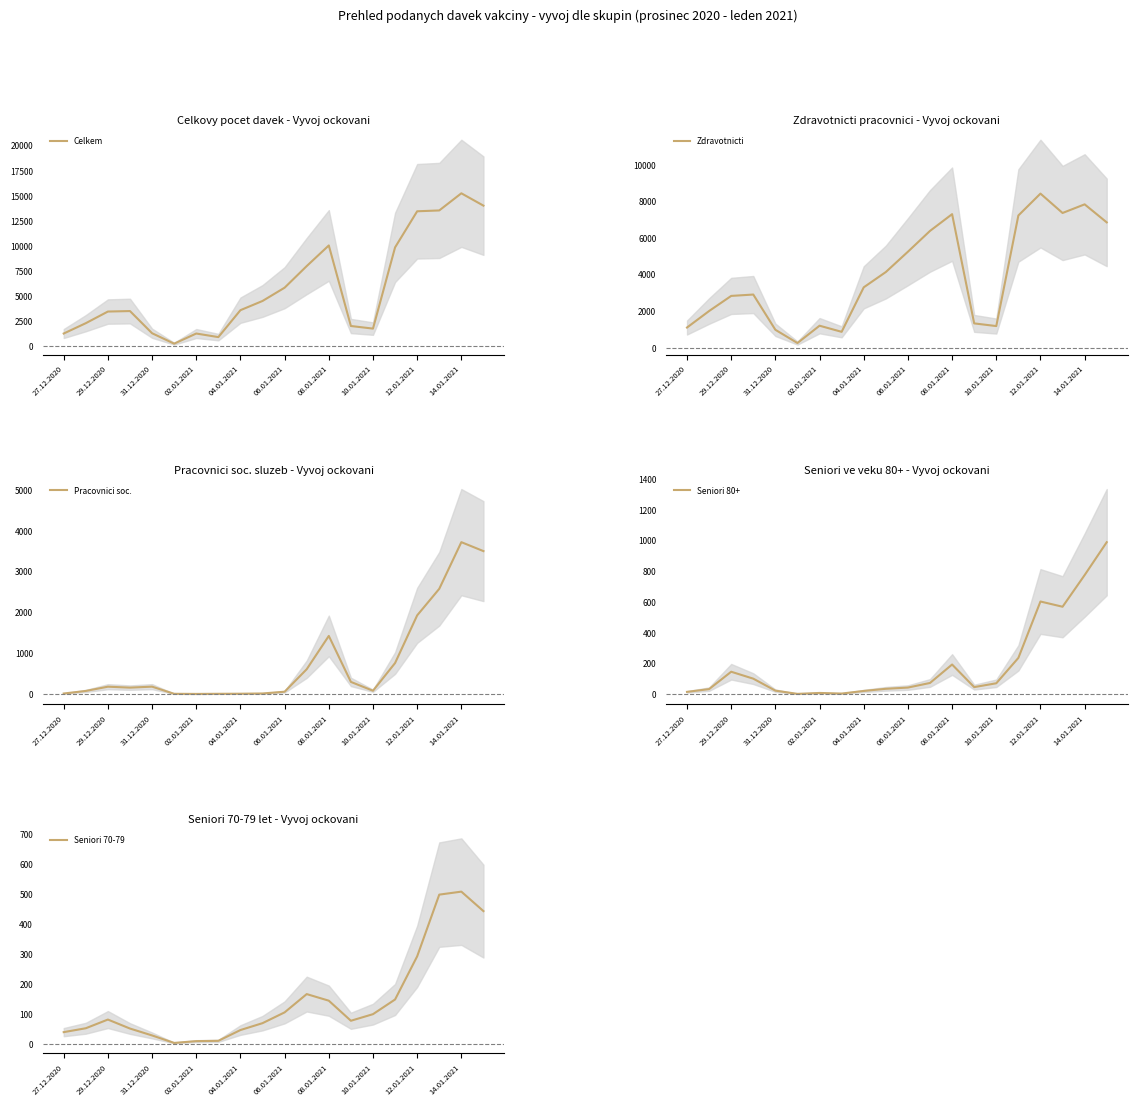

The value of Celkem at 29.12.2020 is 5442. True or false?

False